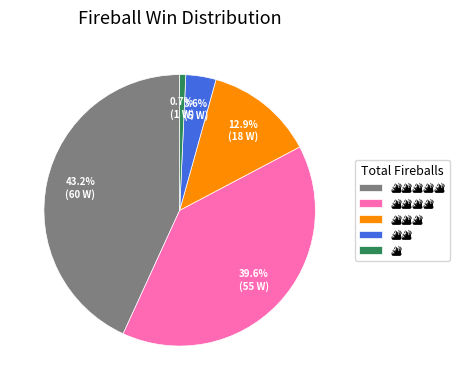

Is there any slice that represents more than half of the pie?

No